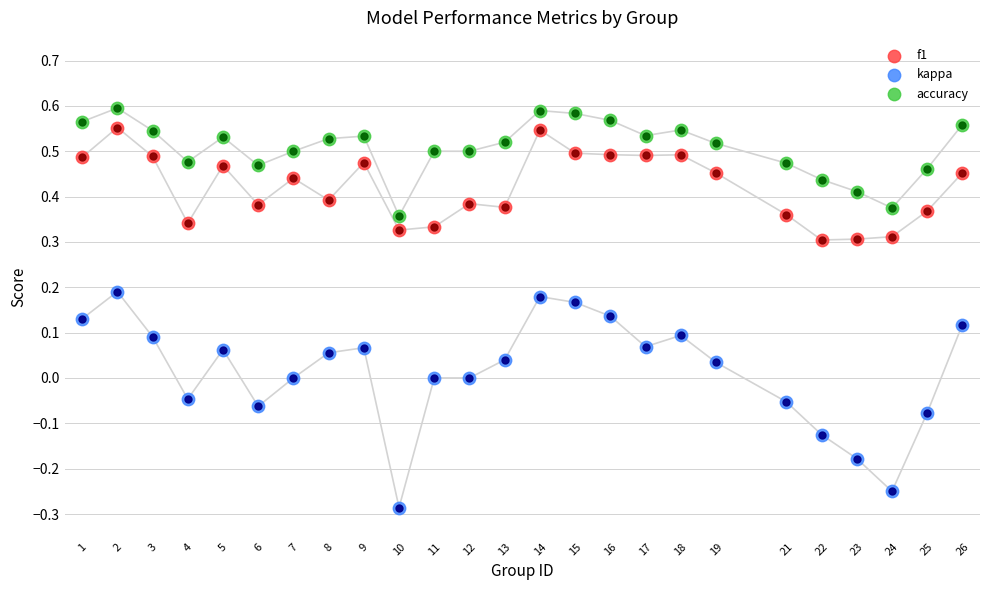

Which series has the widest spread of Y values?

kappa